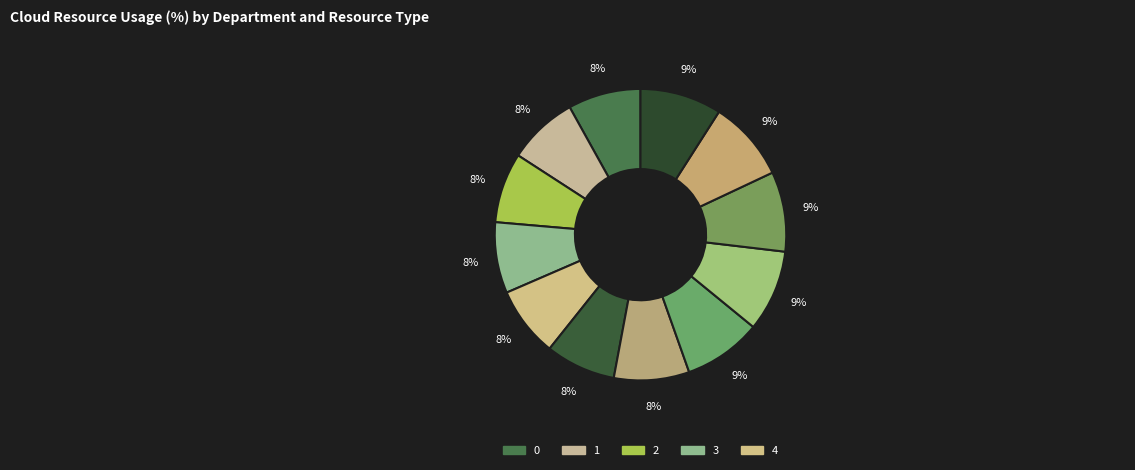

What is the smallest slice in the pie chart?

1